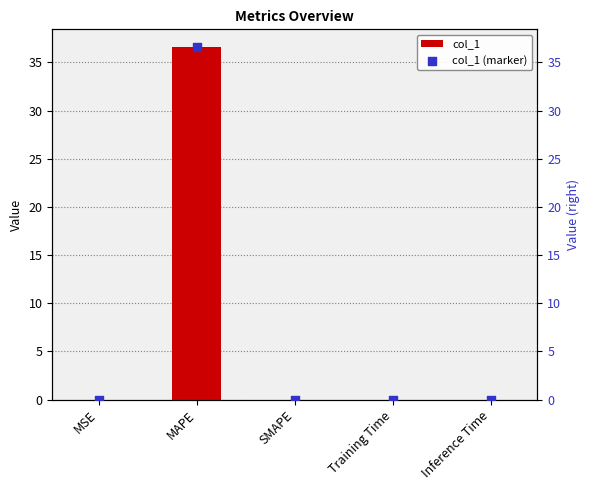

Which series has the largest total across all categories?

col_1